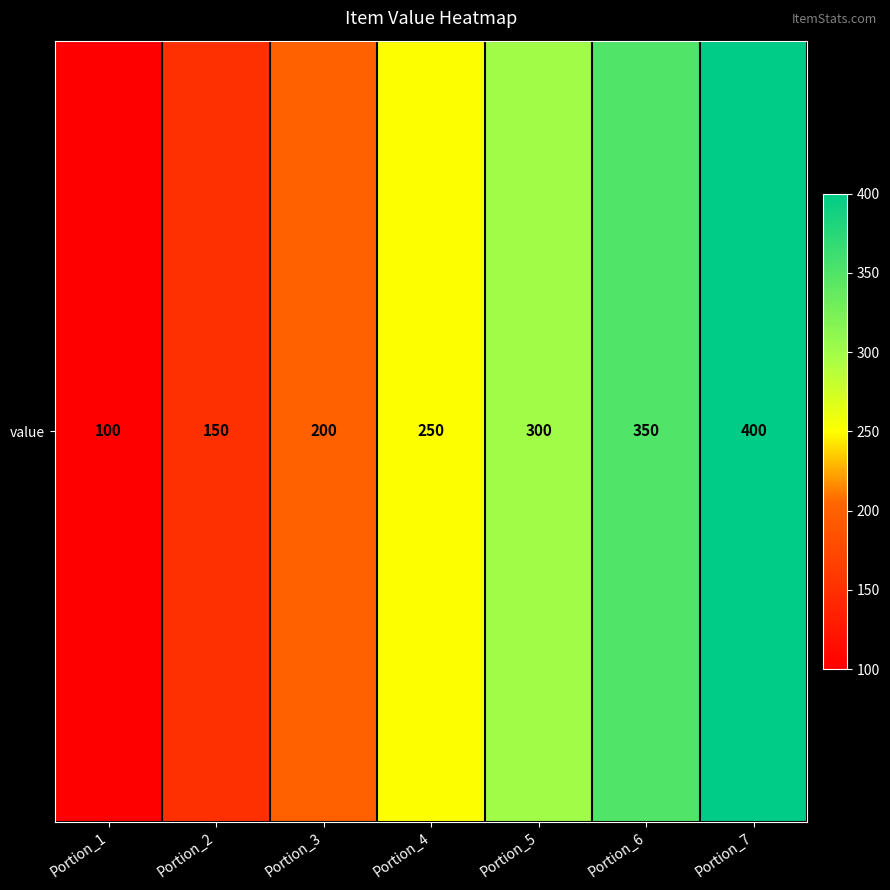

Reading left to right, list all the values displayed in this chart.

100	150	200	250	300	350	400